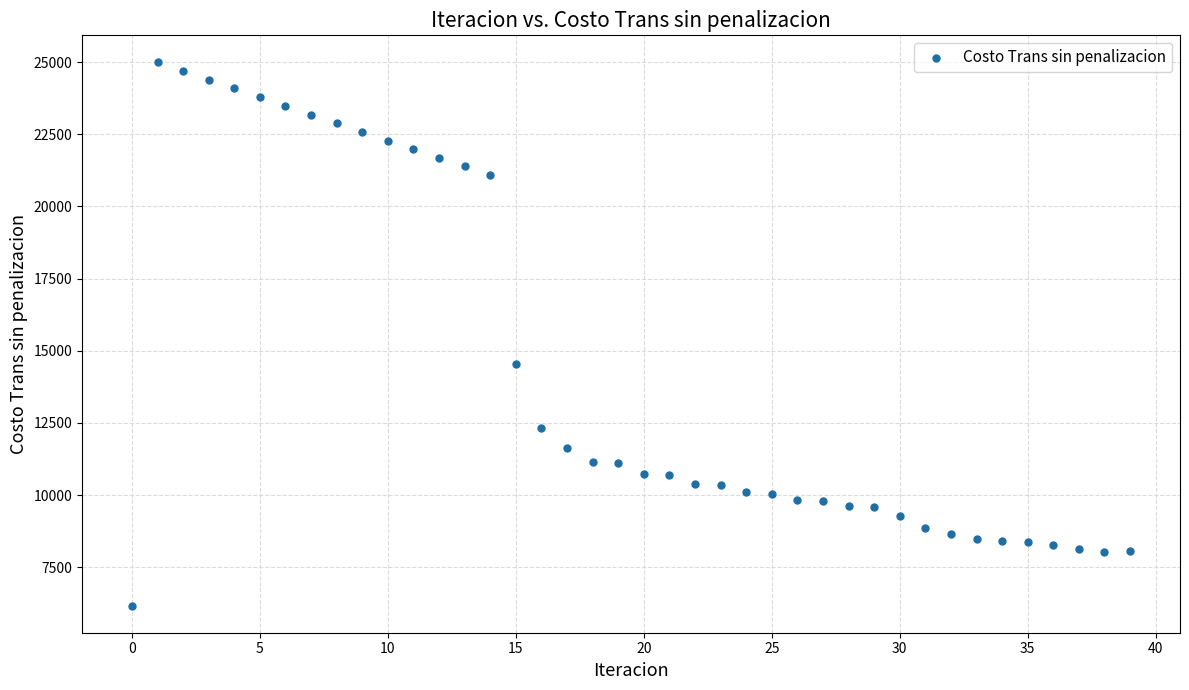

What Y value in the scatter plot is closest to 15578?

14533.8